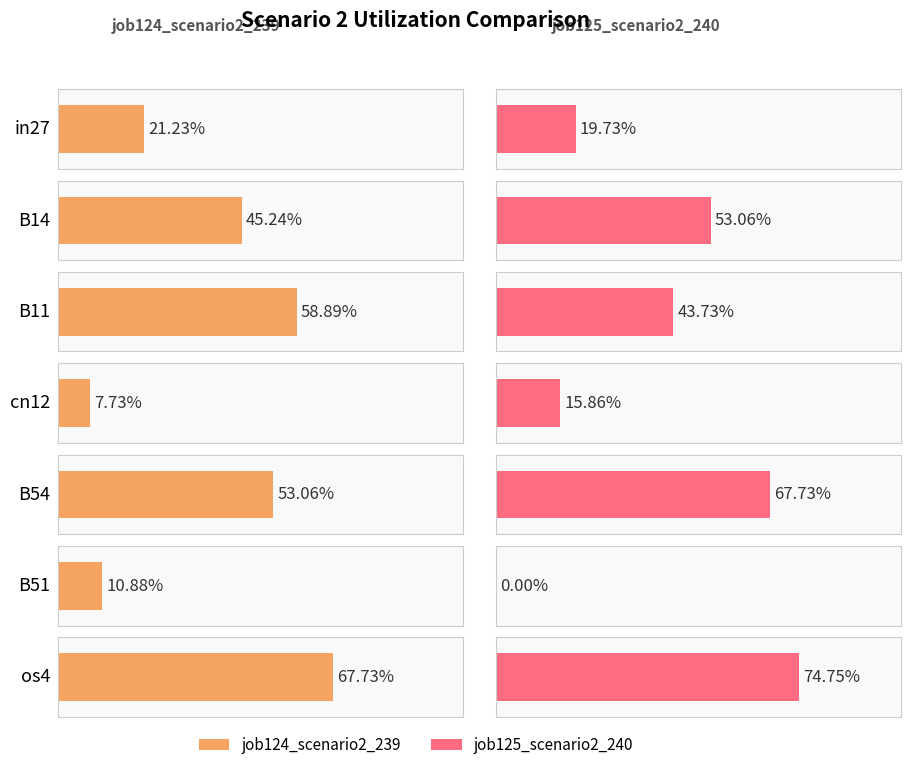

Rank the series at in27 from highest to lowest value.

job124_scenario2_239, job125_scenario2_240